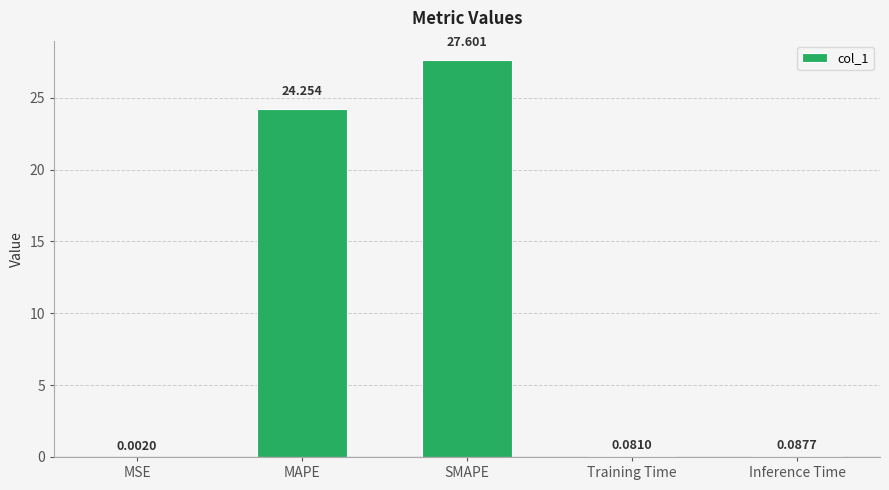

Is it true that the value at SMAPE is 27.6?

True